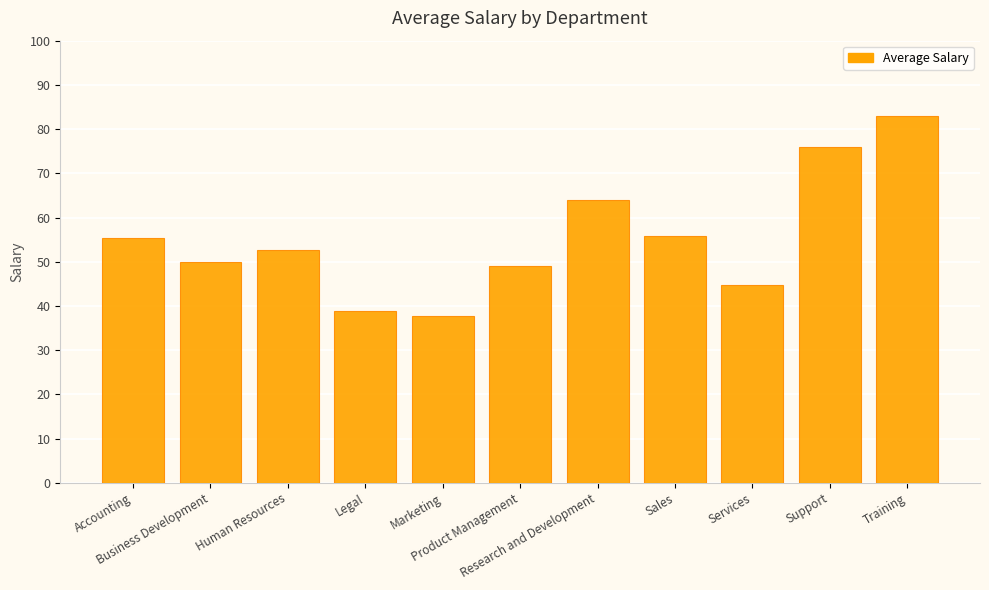

What is the value of the 2nd bar from the left?

50.0